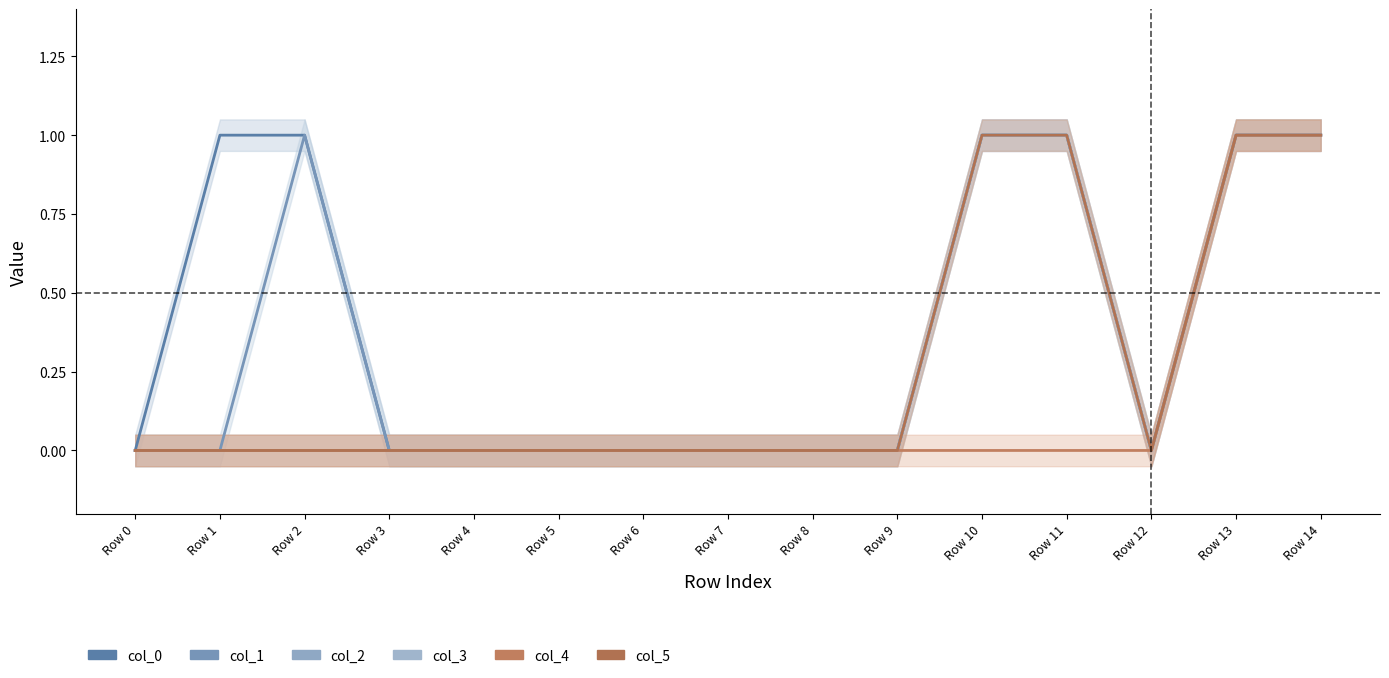

What is the difference between the second highest and second lowest values in the col_5 series?

1